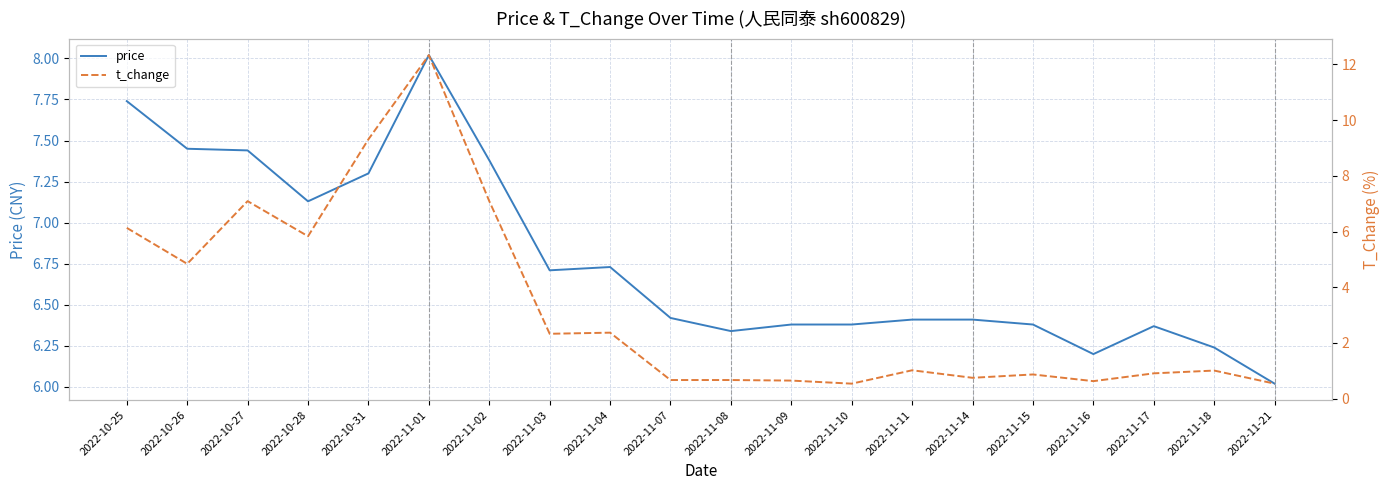

True or false: t_change and price cross at least once.

True